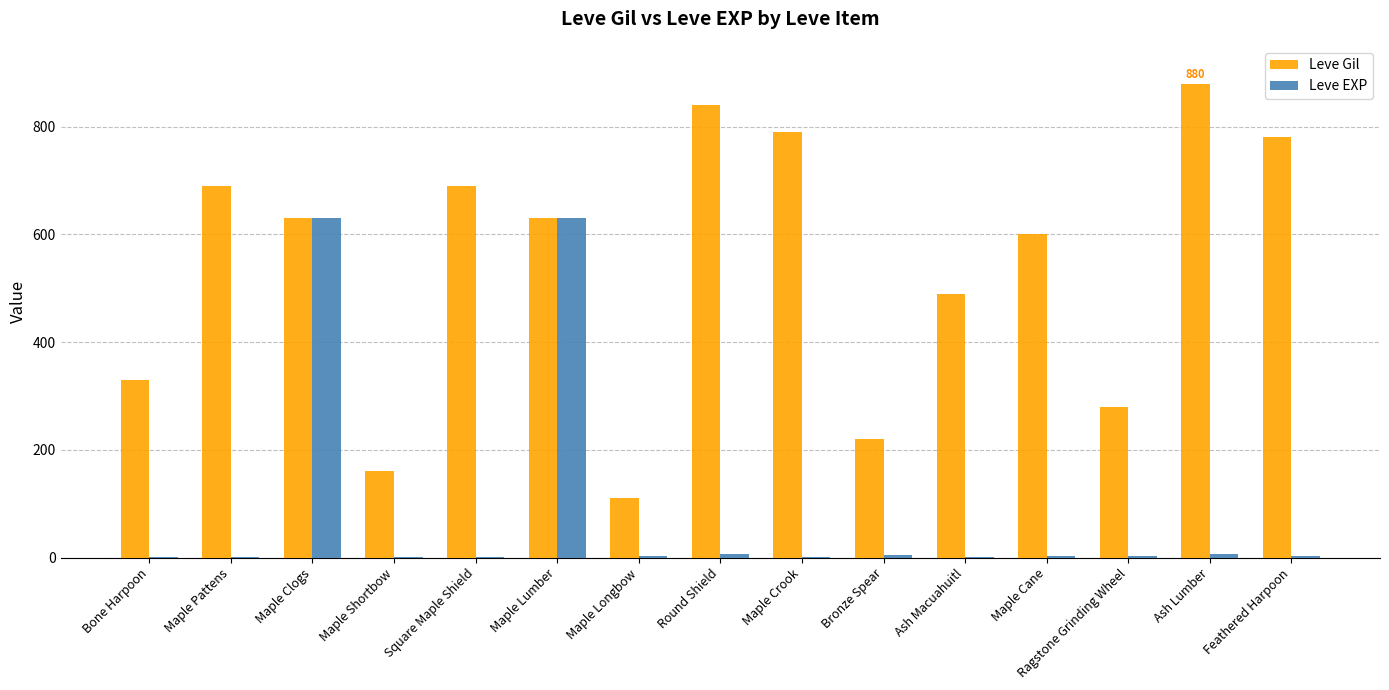

What is the sum of all Leve Gil values?

8120